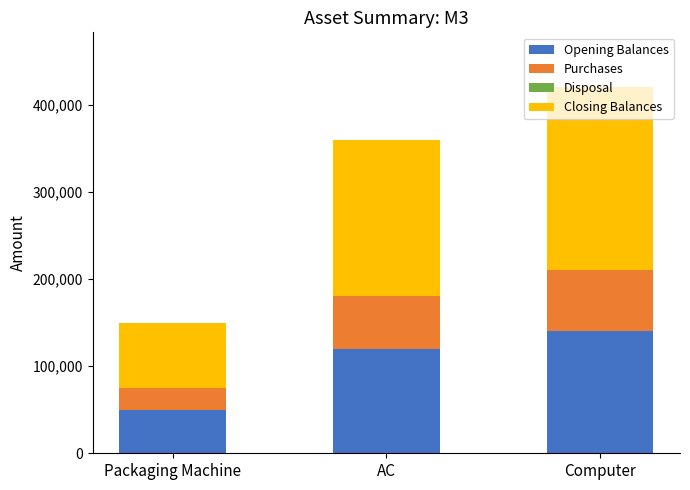

True or false: Opening Balances has a value of 140000 at Computer.

True